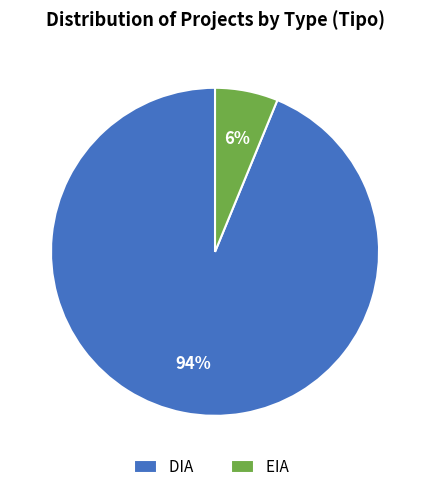

To the nearest percent, what is the difference between the EIA and DIA slice percentages?

88%